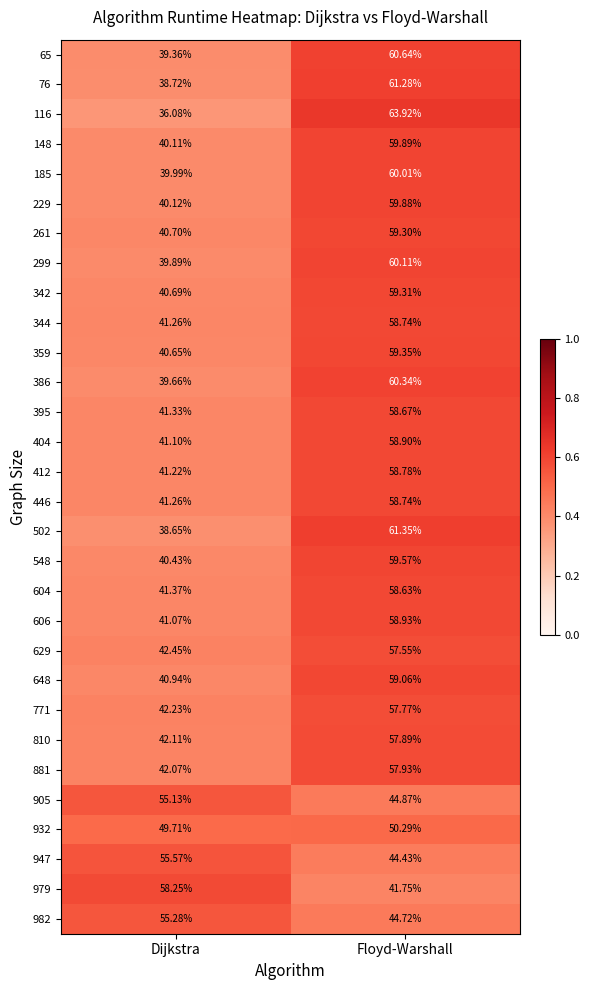

At which label does 229 first exceed 59?

Floyd-Warshall